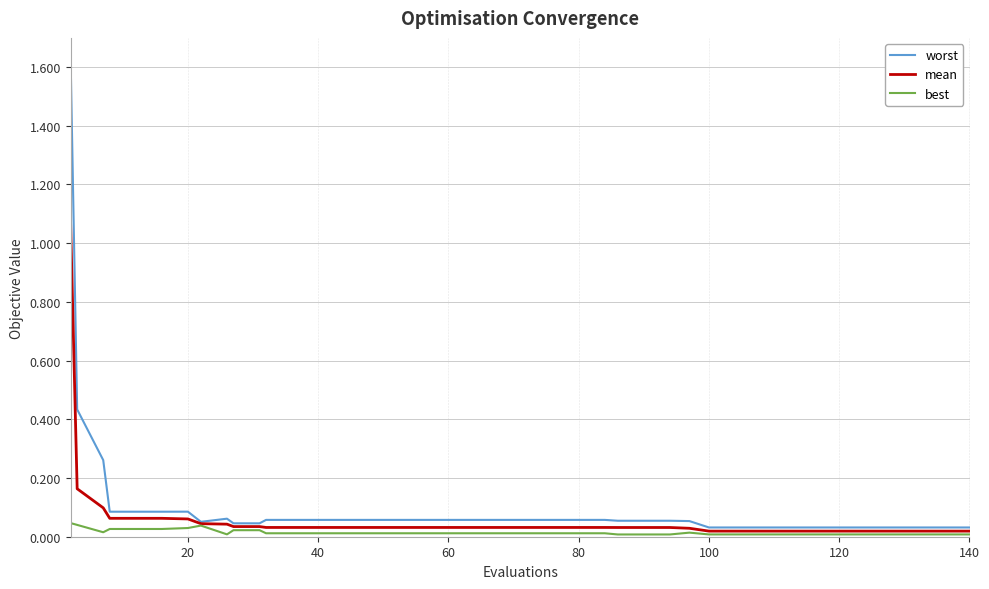

Which series has the widest spread of values?

worst